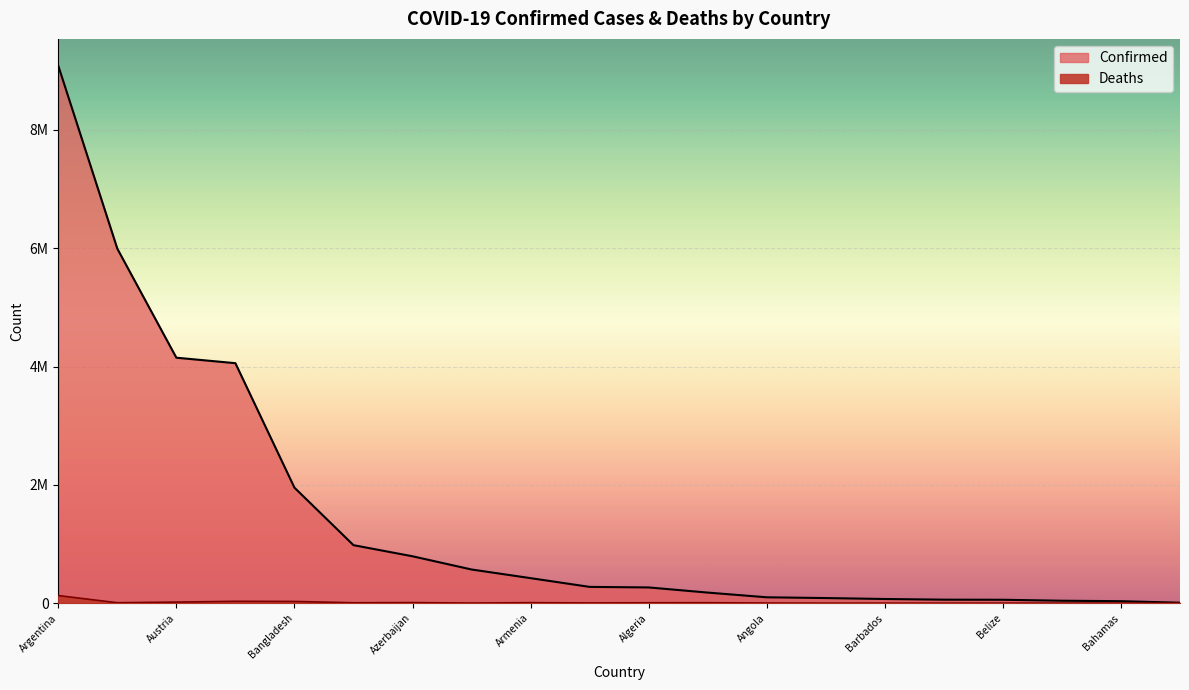

Which series has the largest range (max minus min)?

Confirmed